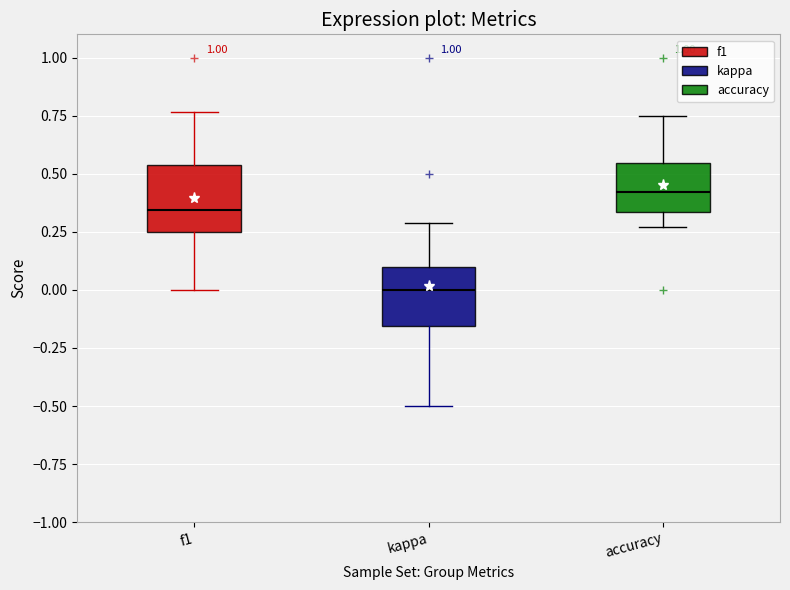

Reading left to right, read every box against the y-axis: the position of its median line, the range the box covers, and the ends of its whiskers. The values are not printed on the chart, so give them approximately, as read against the axis.

f1: median 0.35, box 0.25 to 0.55, whiskers 0.00 to 0.75
kappa: median 0.00, box -0.15 to 0.10, whiskers -0.50 to 0.30
accuracy: median 0.40, box 0.35 to 0.55, whiskers 0.25 to 0.75